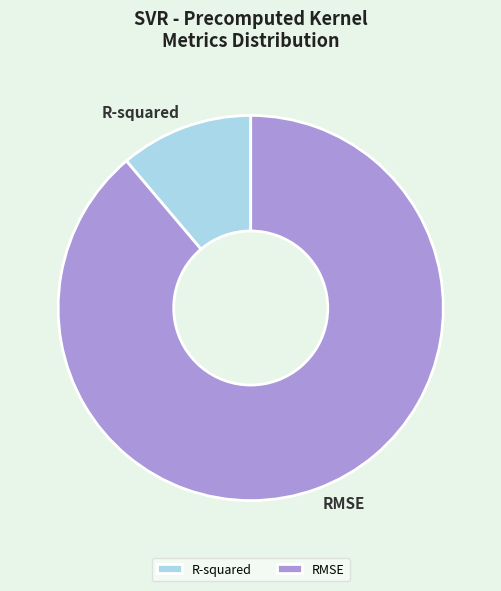

Does RMSE represent more than half of the total?

Yes